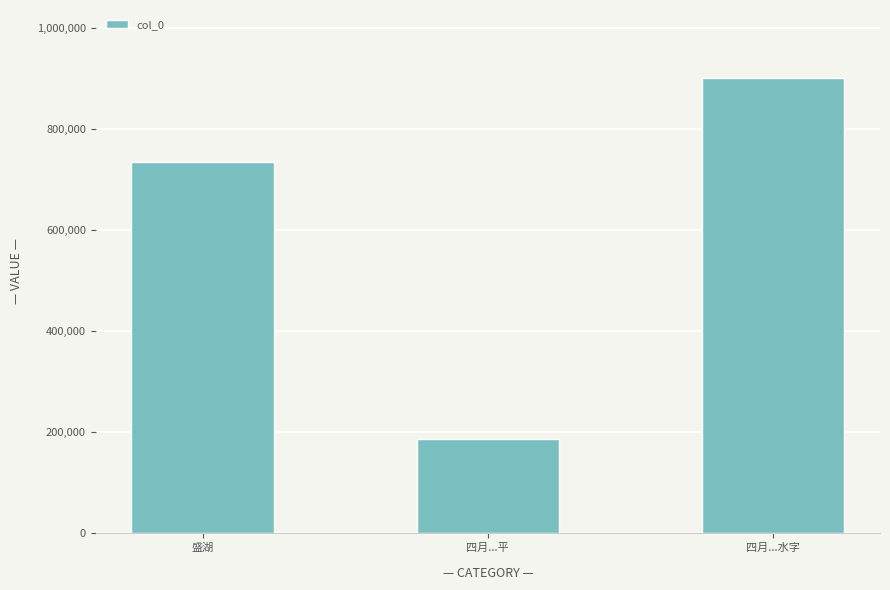

The value at 四月...水字 is 1236770. True or false?

False